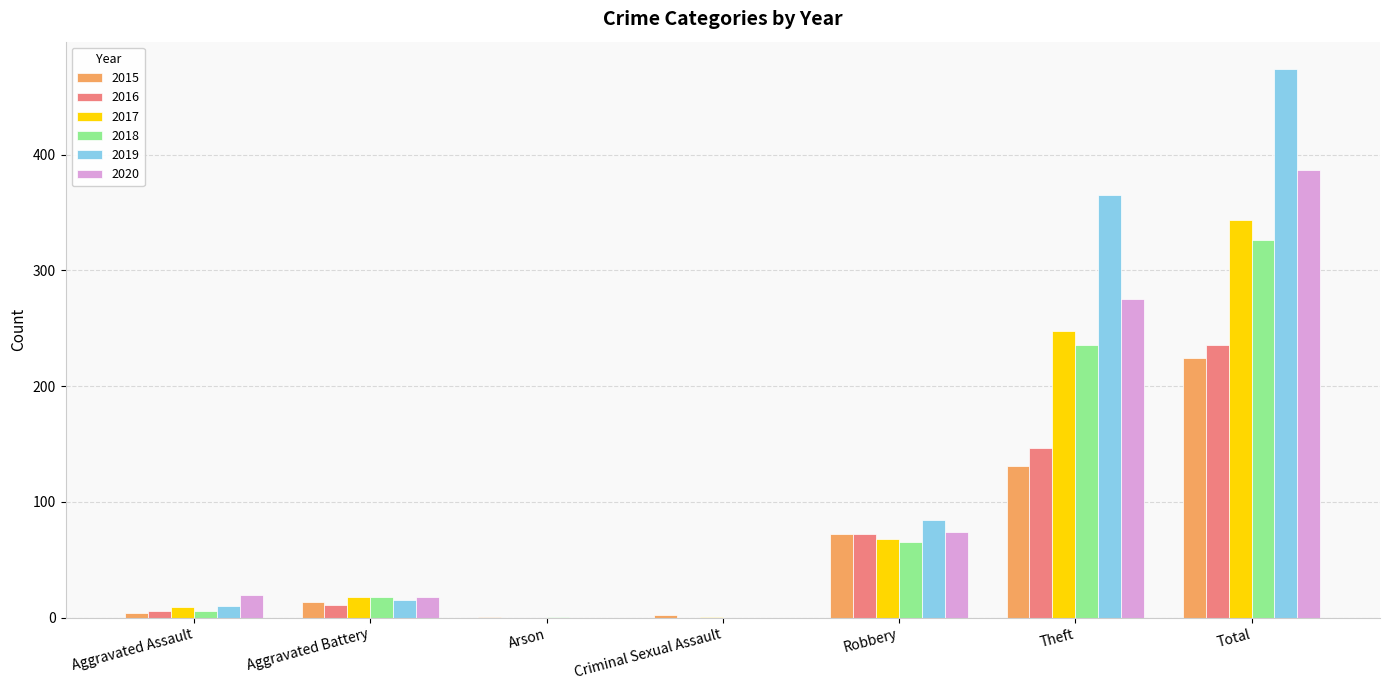

The value of 2015 at Robbery is 72. True or false?

True